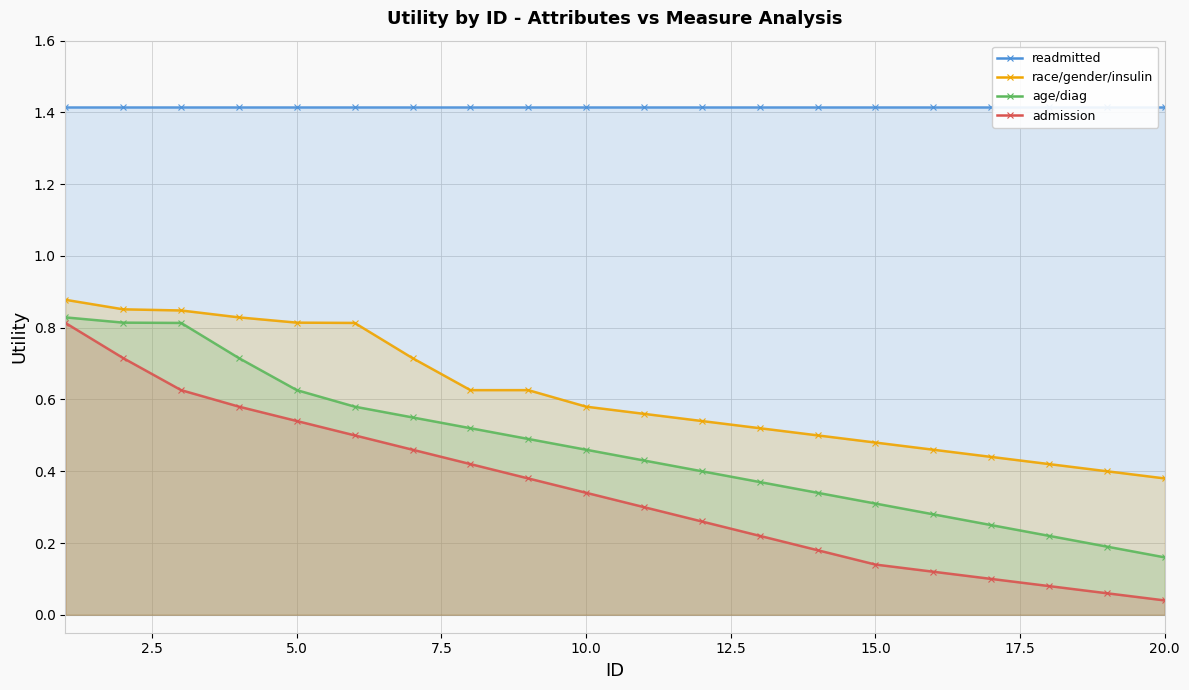

Which series has the widest spread of values?

admission